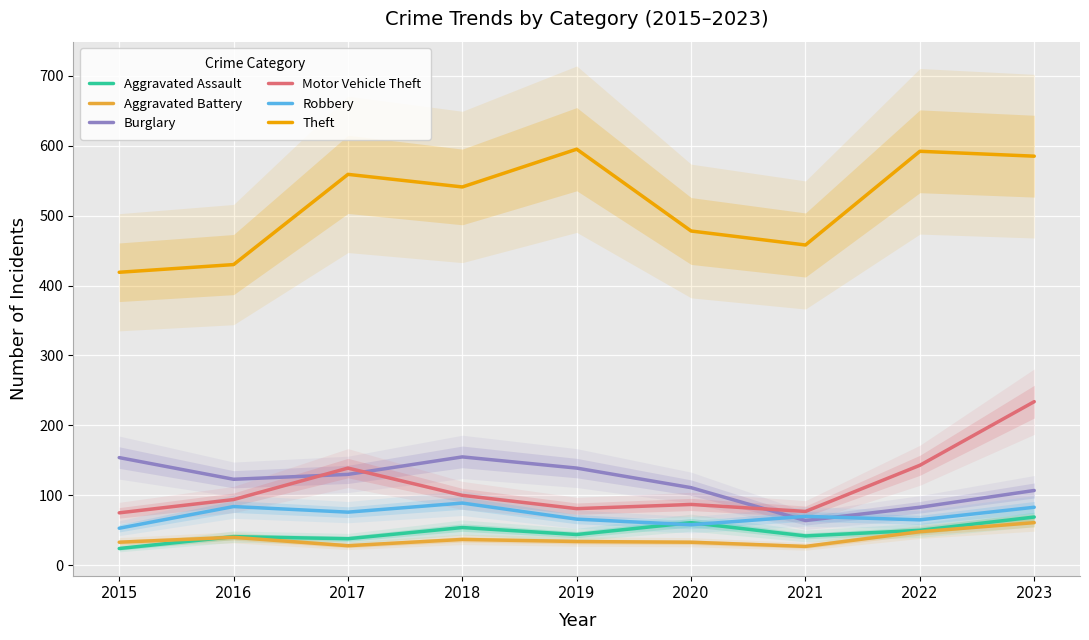

Where is Theft nearest to the value 507?

2020